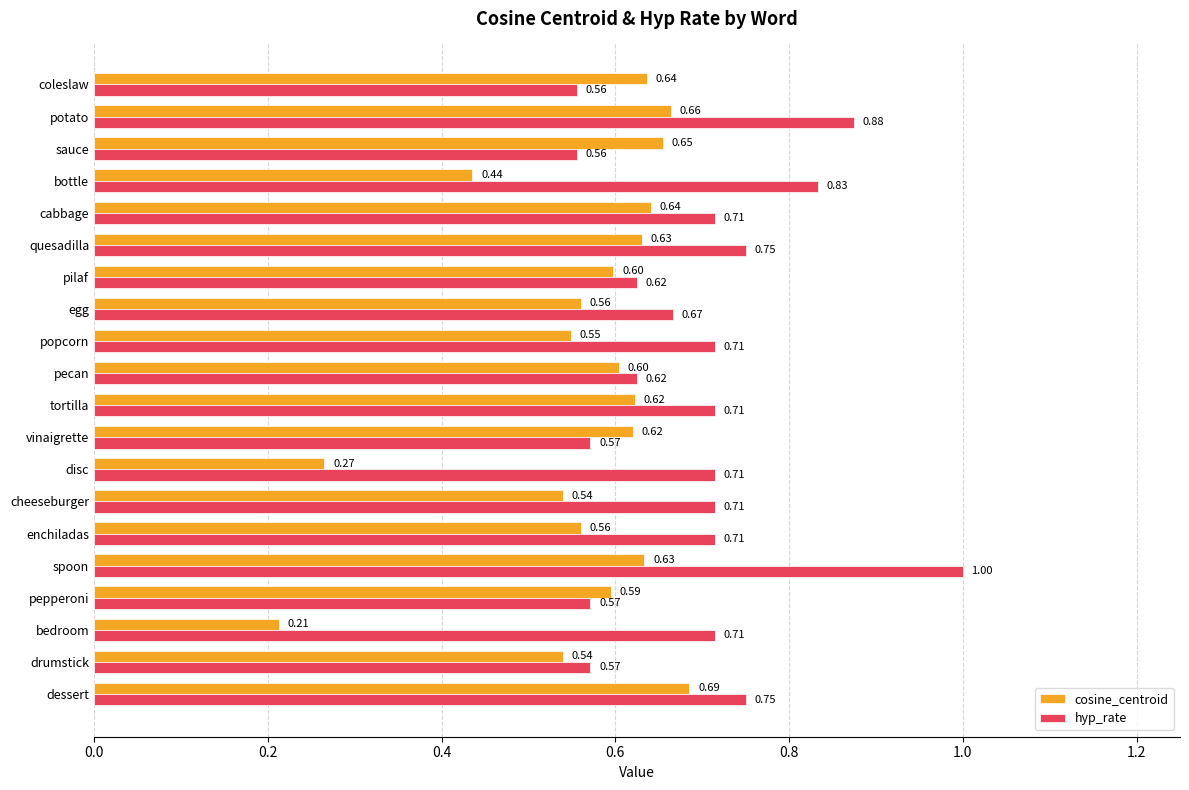

Where is cosine_centroid nearest to the value 0?

bedroom